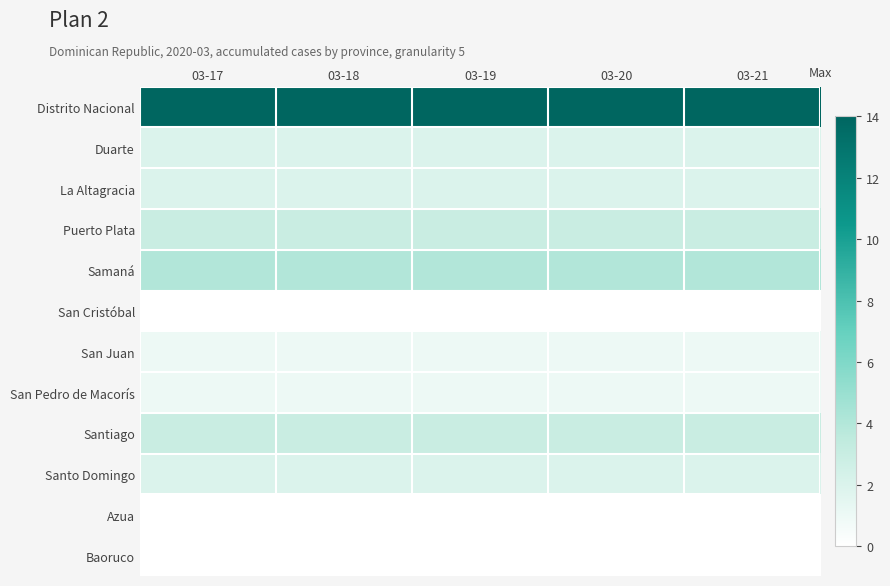

Reading left to right, what are all the values shown in this chart?

Distrito Nacional: 03-17=14	03-18=14	03-19=14	03-20=14	03-21=14
Duarte: 03-17=2	03-18=2	03-19=2	03-20=2	03-21=2
La Altagracia: 03-17=2	03-18=2	03-19=2	03-20=2	03-21=2
Puerto Plata: 03-17=3	03-18=3	03-19=3	03-20=3	03-21=3
Samaná: 03-17=4	03-18=4	03-19=4	03-20=4	03-21=4
San Cristóbal: 03-17=0	03-18=0	03-19=0	03-20=0	03-21=0
San Juan: 03-17=1	03-18=1	03-19=1	03-20=1	03-21=1
San Pedro de Macorís: 03-17=1	03-18=1	03-19=1	03-20=1	03-21=1
Santiago: 03-17=3	03-18=3	03-19=3	03-20=3	03-21=3
Santo Domingo: 03-17=2	03-18=2	03-19=2	03-20=2	03-21=2
Azua: 03-17=0	03-18=0	03-19=0	03-20=0	03-21=0
Baoruco: 03-17=0	03-18=0	03-19=0	03-20=0	03-21=0